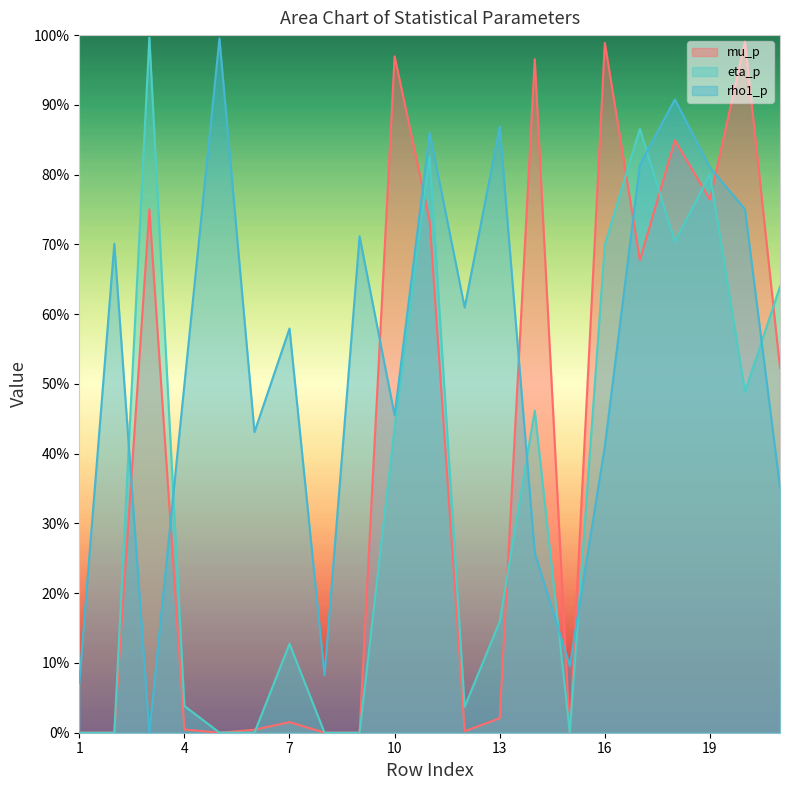

How many data points does each series have?

21